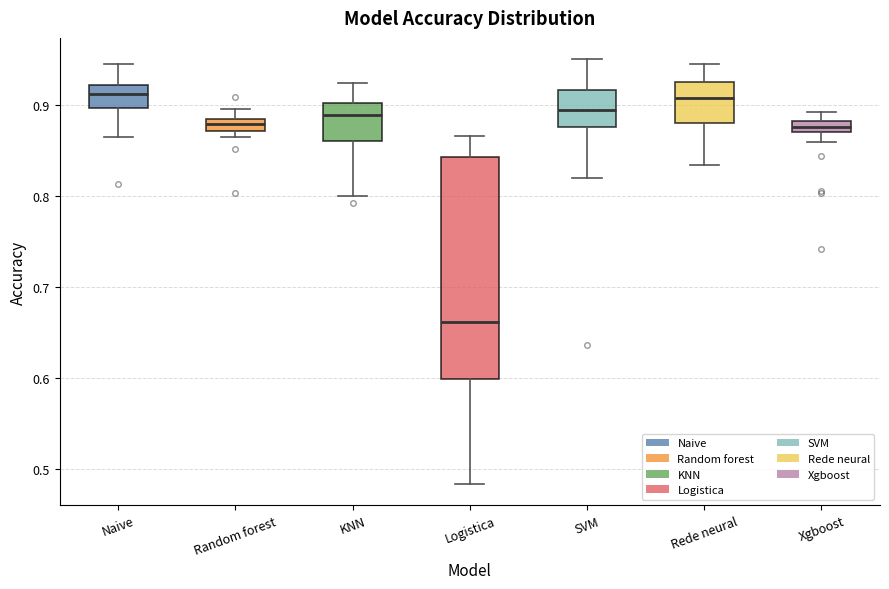

Comparing the boxes themselves (not the whiskers), which one is the tallest?

Logistica